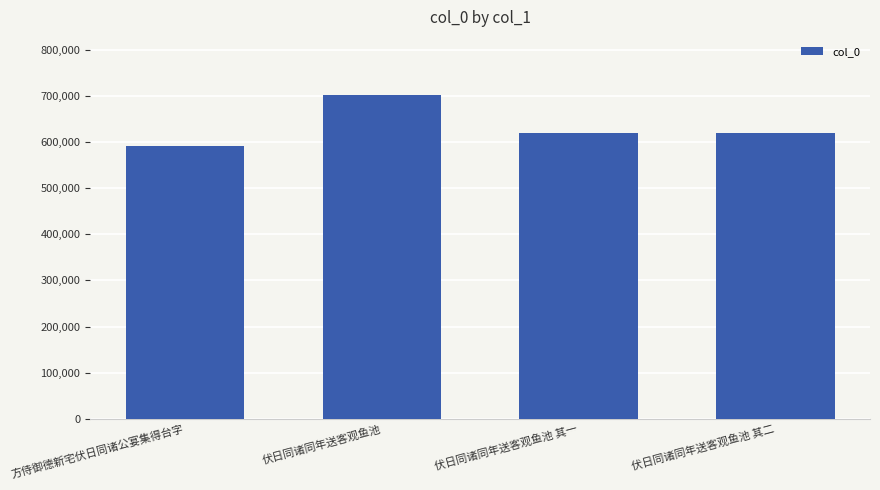

How many data points are less than 620258?

2